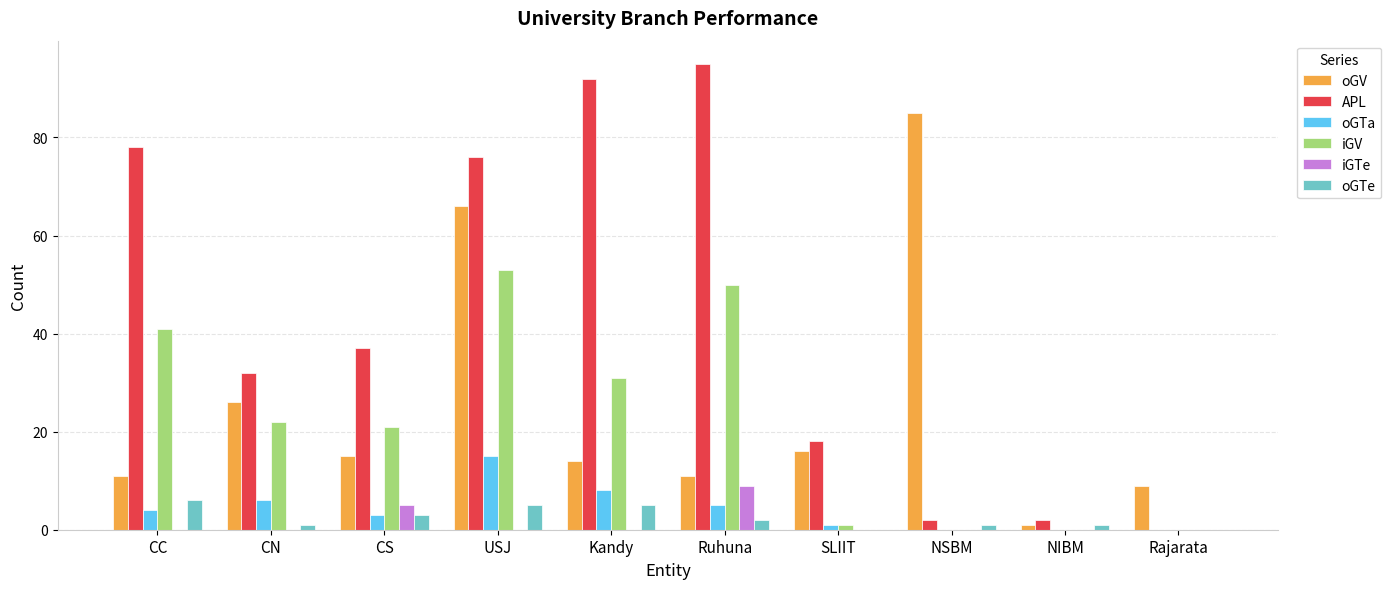

Reading left to right, what are all the values shown in this chart?

oGV: CC=11	CN=26	CS=15	USJ=66	Kandy=14	Ruhuna=11	SLIIT=16	NSBM=85	NIBM=1	Rajarata=9
APL: CC=78	CN=32	CS=37	USJ=76	Kandy=92	Ruhuna=95	SLIIT=18	NSBM=2	NIBM=2	Rajarata=0
oGTa: CC=4	CN=6	CS=3	USJ=15	Kandy=8	Ruhuna=5	SLIIT=1	NSBM=0	NIBM=0	Rajarata=0
iGV: CC=41	CN=22	CS=21	USJ=53	Kandy=31	Ruhuna=50	SLIIT=1	NSBM=0	NIBM=0	Rajarata=0
iGTe: CC=0	CN=0	CS=5	USJ=0	Kandy=0	Ruhuna=9	SLIIT=0	NSBM=0	NIBM=0	Rajarata=0
oGTe: CC=6	CN=1	CS=3	USJ=5	Kandy=5	Ruhuna=2	SLIIT=0	NSBM=1	NIBM=1	Rajarata=0